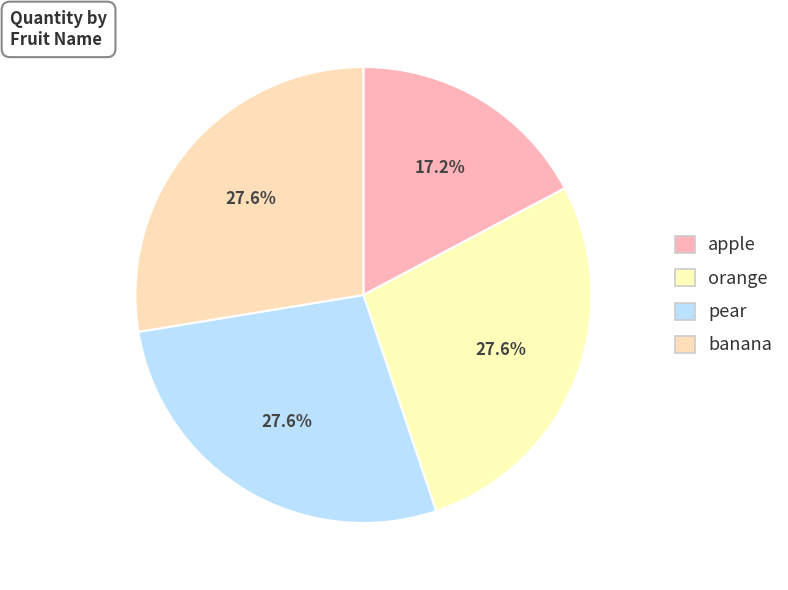

True or false: banana accounts for 28% of the total.

True